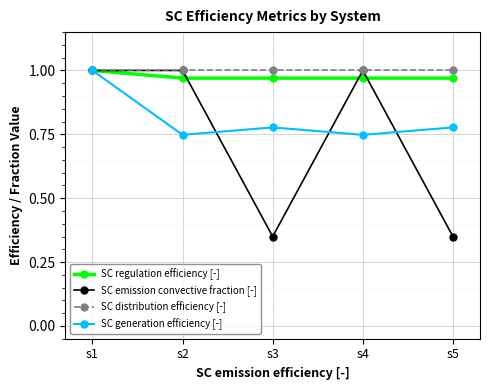

Which series has the largest range (max minus min)?

SC emission convective fraction [-]